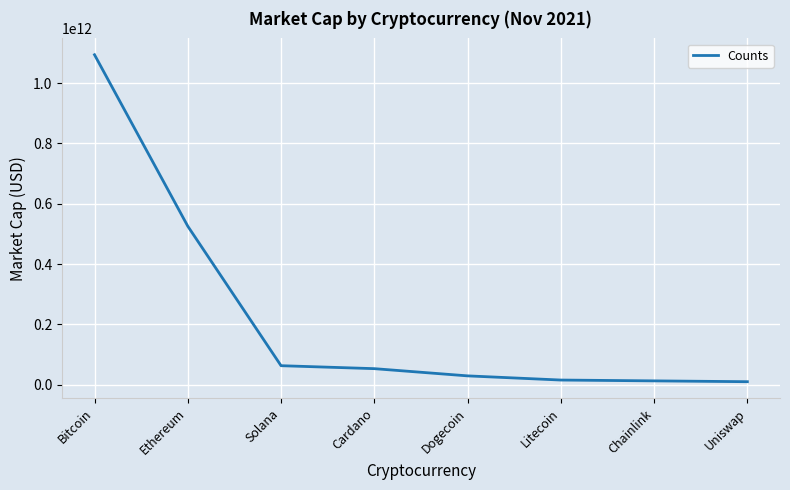

Which label corresponds to the largest value in the chart?

Bitcoin